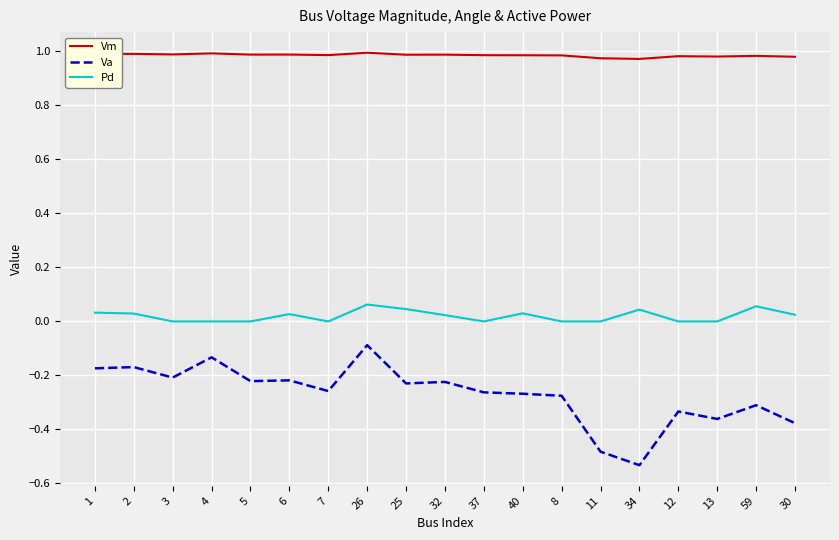

At which category is the sum across all series the highest?

26